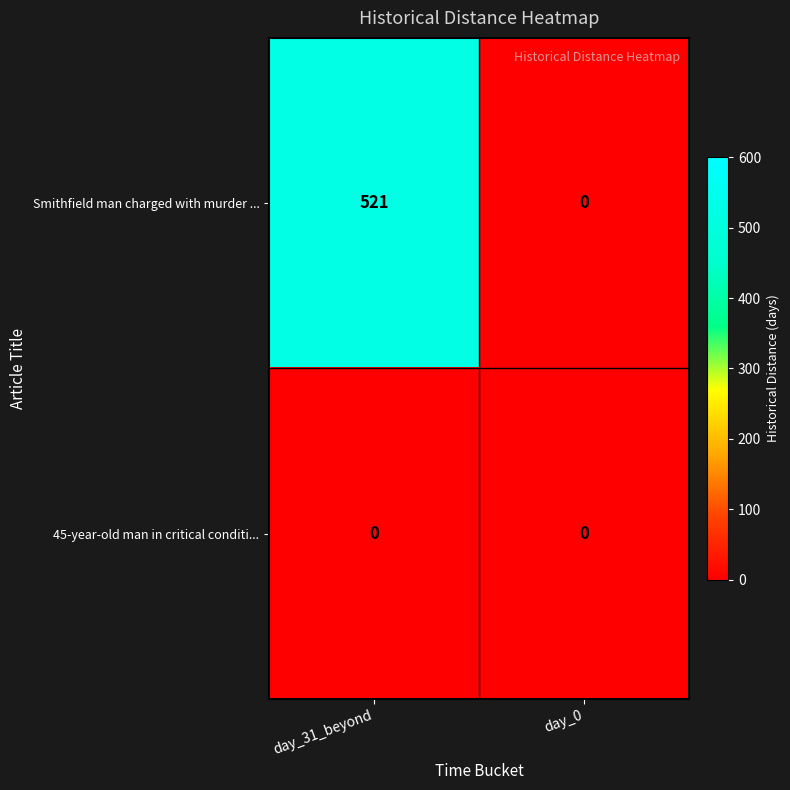

Which series has the largest total across all categories?

Smithfield man charged with murder ...